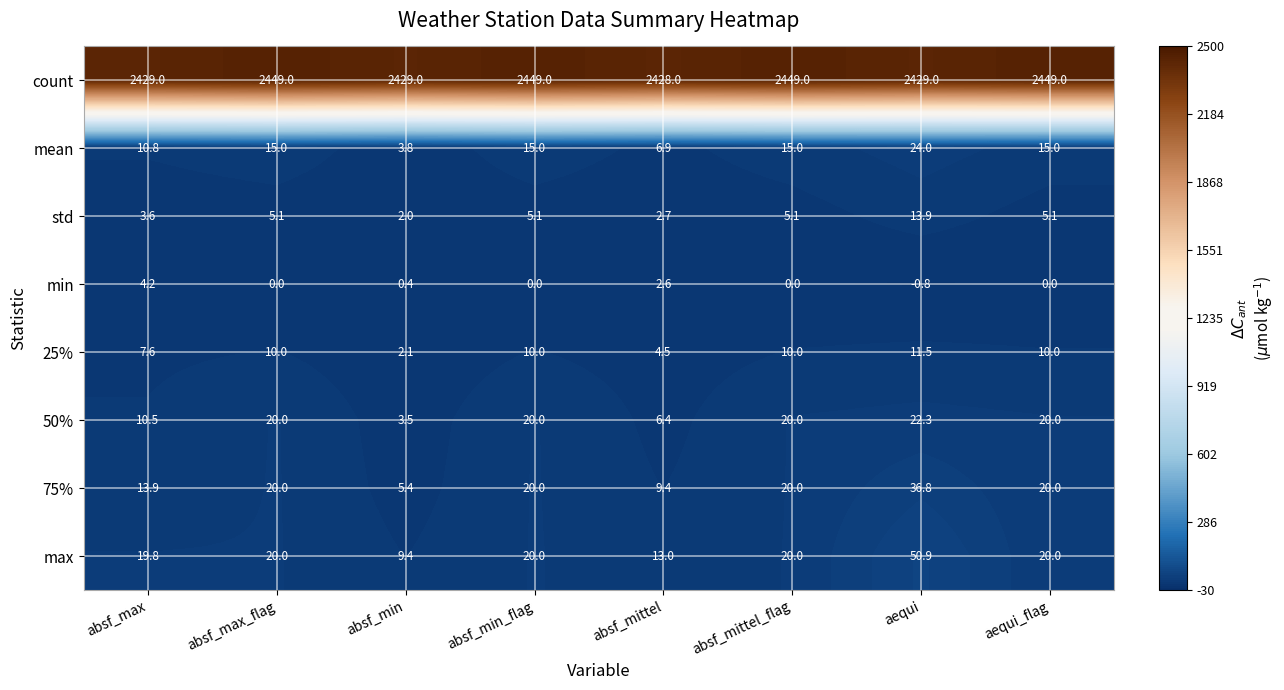

What is the total value across all series at aequi?

2587.6